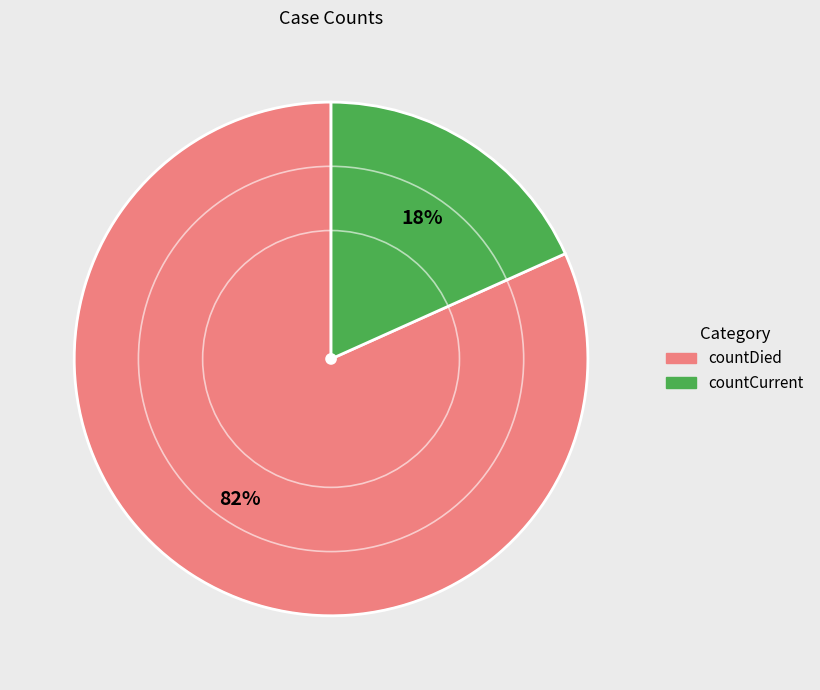

What is the largest slice in the pie chart?

countDied